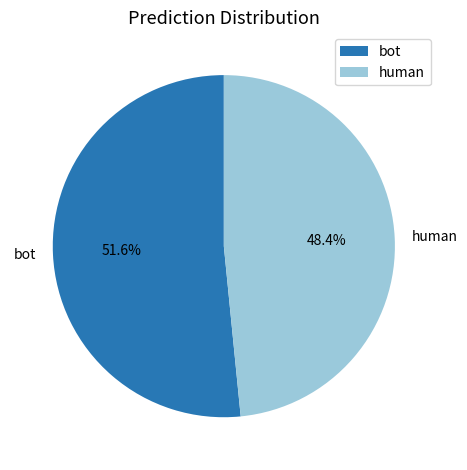

Is it true that human is 48% of the pie?

True